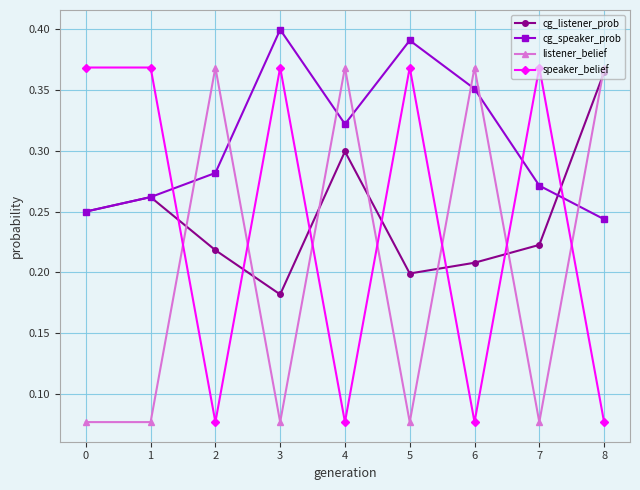

At which label does cg_listener_prob reach its minimum?

3